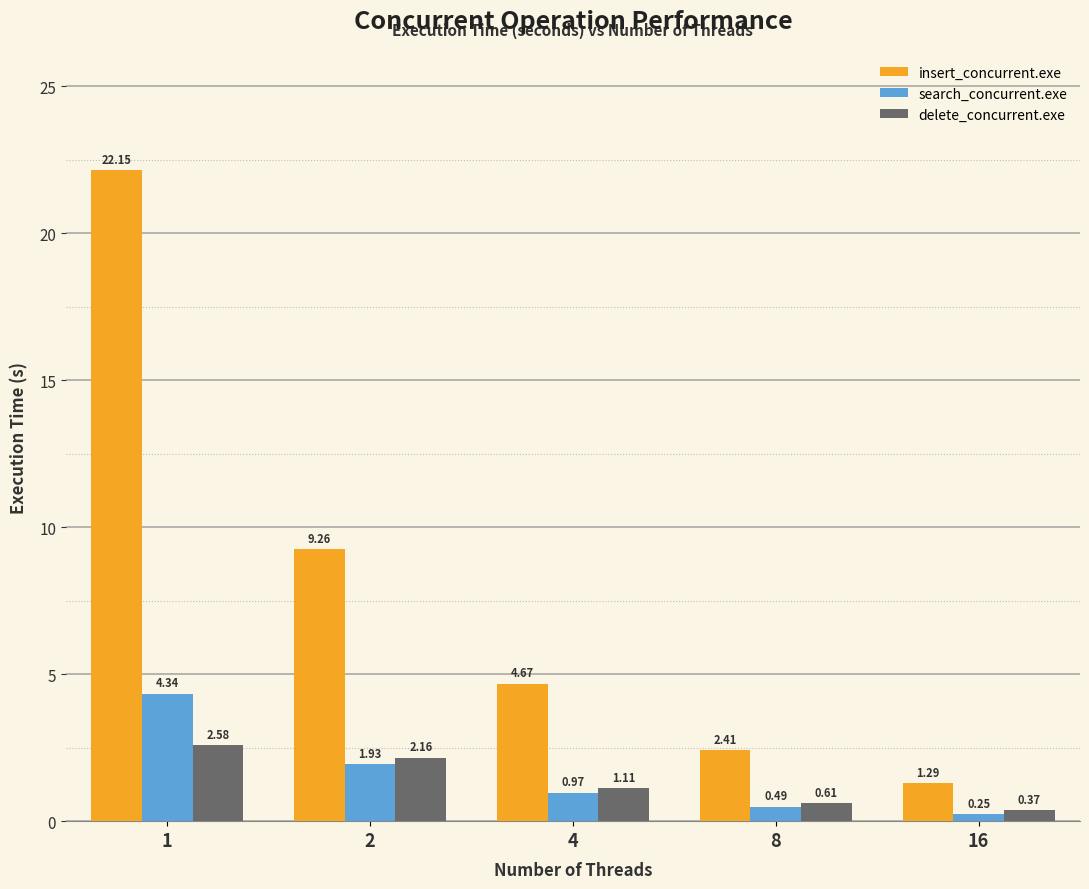

What is the difference between the highest and lowest values at 2?

7.3